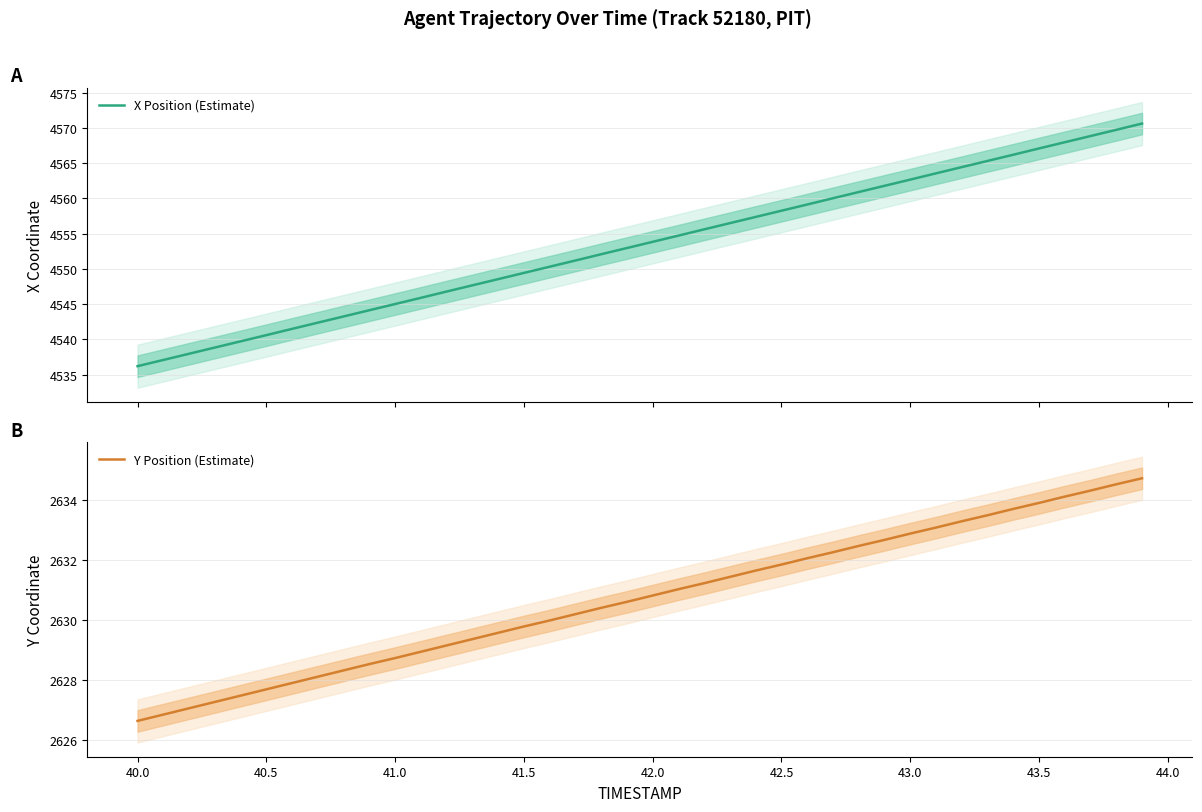

What is the average value of the X Position (Estimate) series?

4553.4